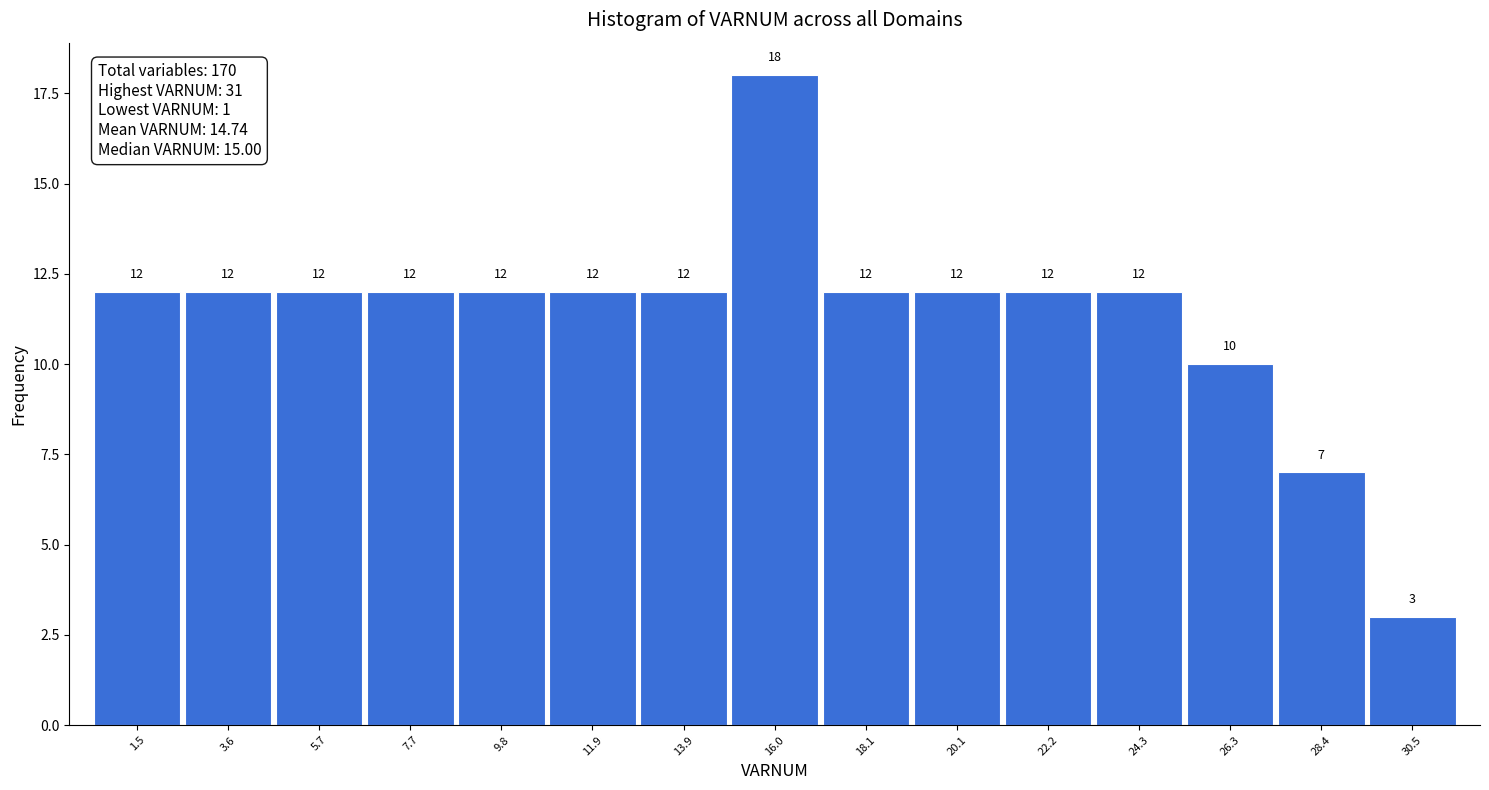

Reading left to right, transcribe this chart: for each bar, give the range it covers on the x-axis and its height. The bar edges are not printed on the chart, so give them approximately, as read against the axis.

0.5 to 2.5: 12
2.5 to 4.5: 12
4.5 to 6.5: 12
6.5 to 9.0: 12
9.0 to 11.0: 12
11.0 to 13.0: 12
13.0 to 15.0: 12
15.0 to 17.0: 18
17.0 to 19.0: 12
19.0 to 21.0: 12
21.0 to 23.0: 12
23.0 to 25.5: 12
25.5 to 27.5: 10
27.5 to 29.5: 7
29.5 to 31.5: 3